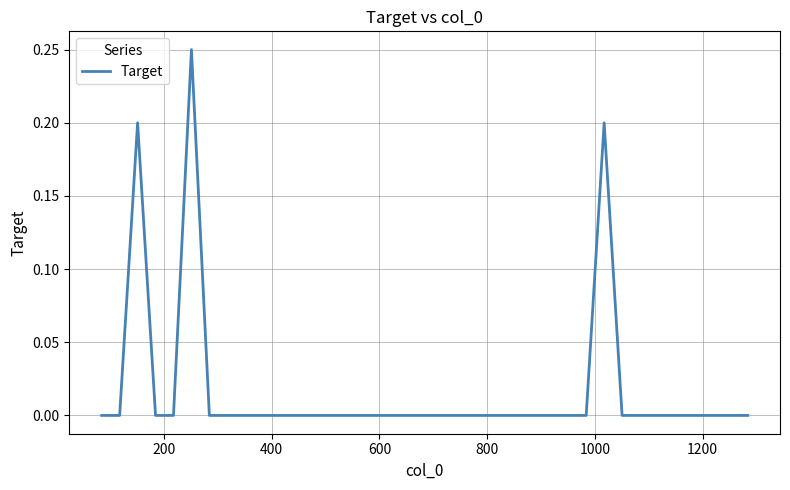

Does the chart display data point markers on the line(s)?

No